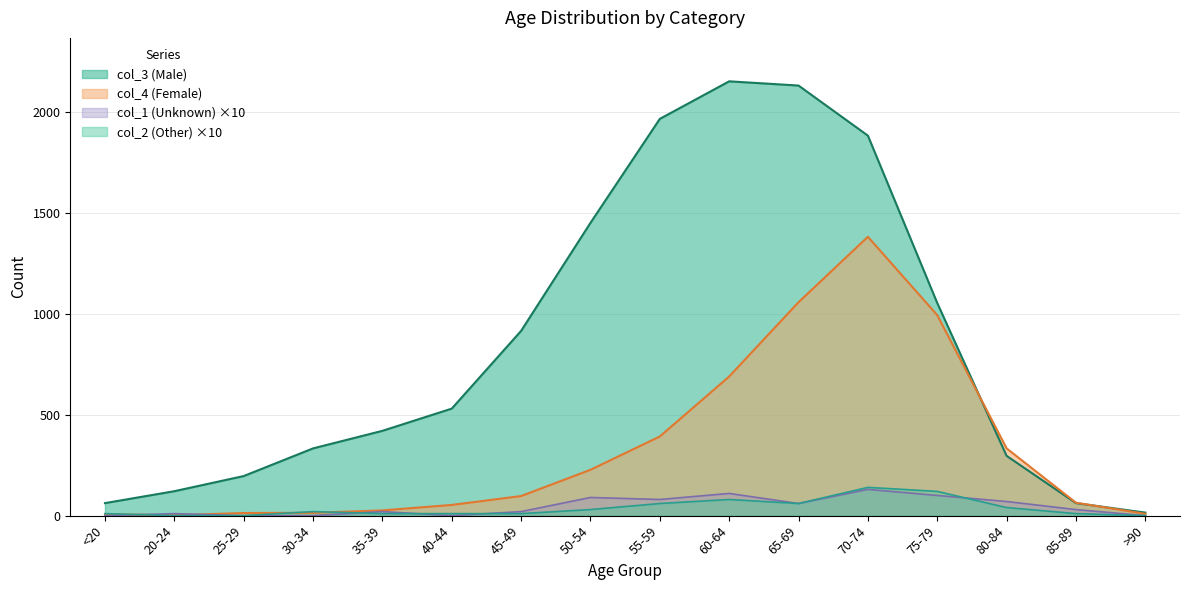

True or false: col_4 (Female) has more than 2 interior local peaks.

False